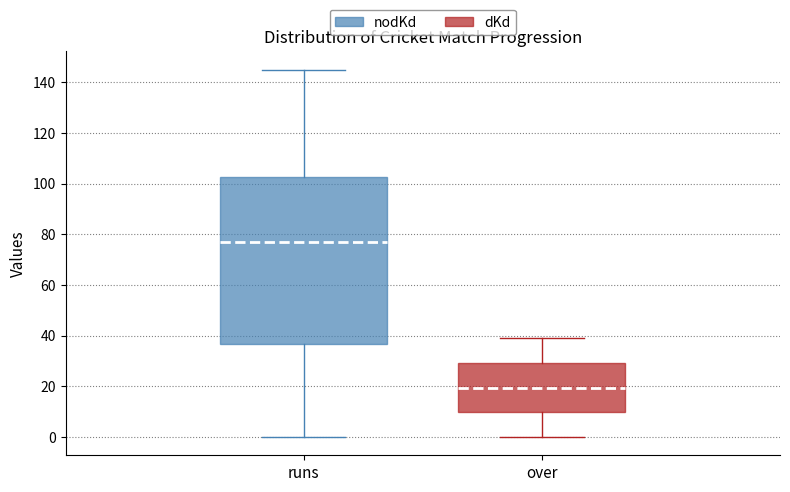

Reading left to right, transcribe this box plot: for each box, give where its median line is, the range the box spans, and where its two whiskers end, as read against the y-axis. The values are not printed on the chart, so give them approximately, as read against the axis.

runs: median 78, box 36 to 102, whiskers 0 to 146
over: median 20, box 10 to 30, whiskers 0 to 40